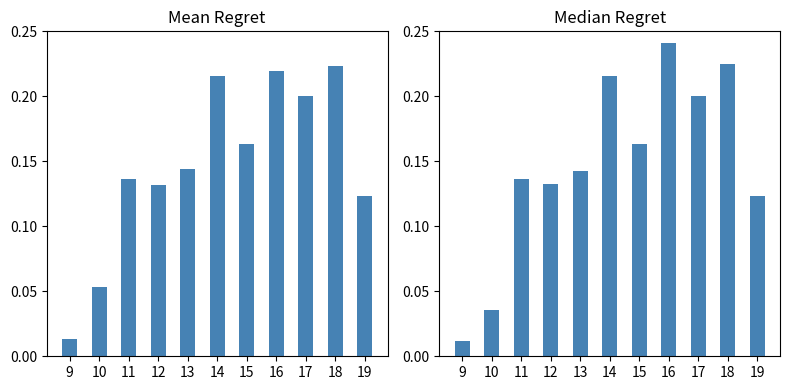

True or false: Median has a value of 0.3 at 18.

False